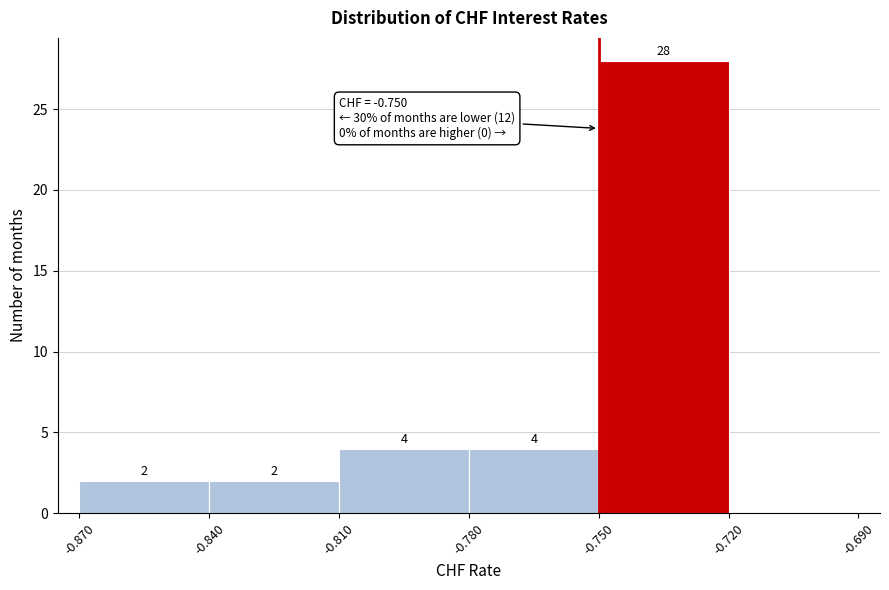

Which range on the x-axis has the tallest bar?

-0.750 to -0.720